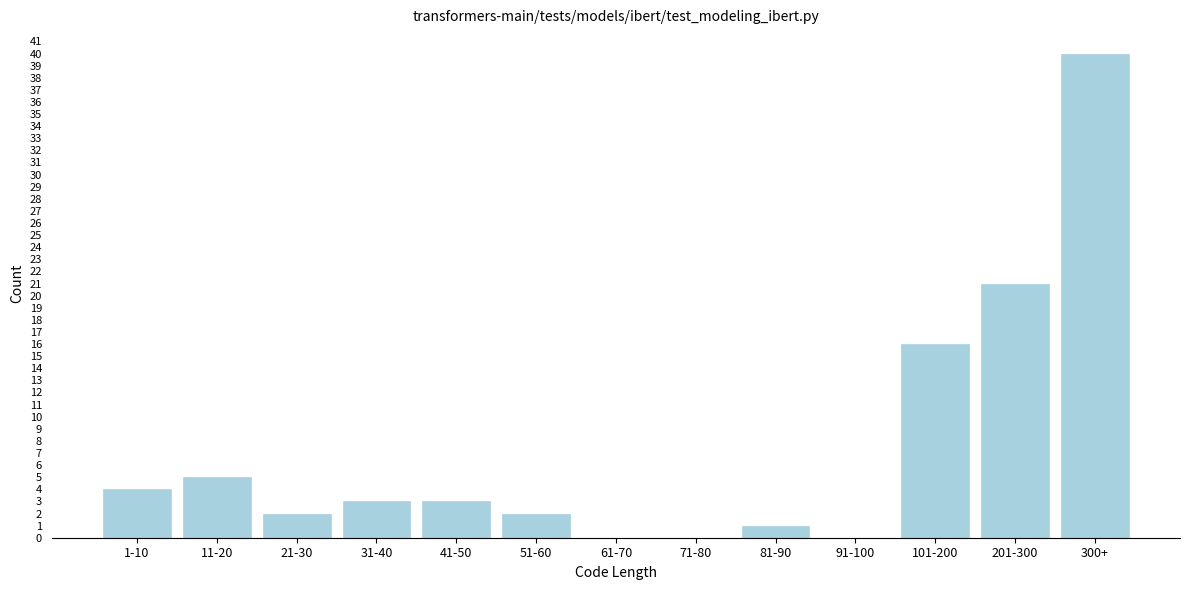

Reading right to left, list all the values displayed in this chart.

300+=40	201-300=21	101-200=16	91-100=0	81-90=1	71-80=0	61-70=0	51-60=2	41-50=3	31-40=3	21-30=2	11-20=5	1-10=4